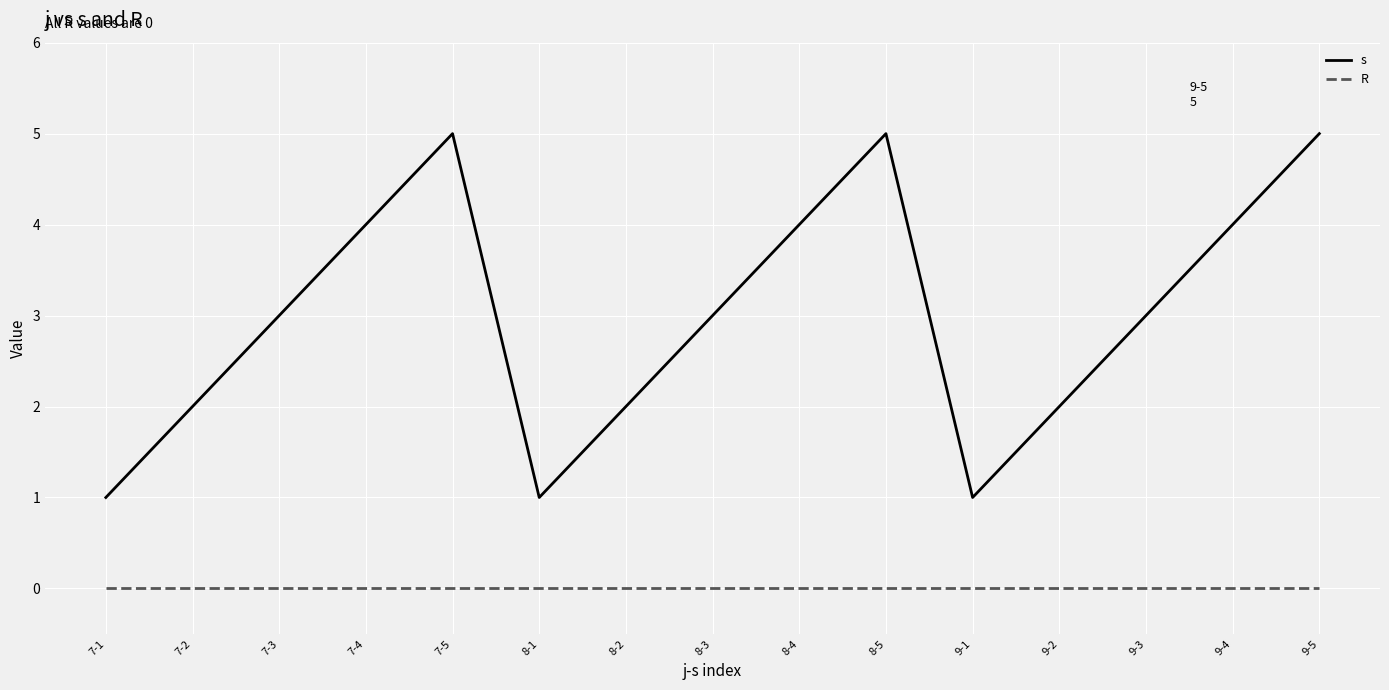

What position from the right is 7-3?

13